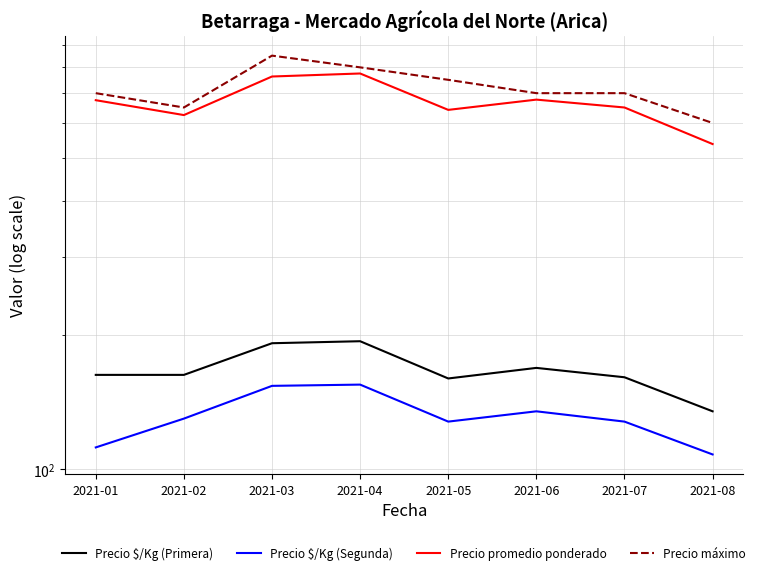

List the labels in order of Precio $/Kg (Primera) value, largest first.

2021-04, 2021-03, 2021-06, 2021-01, 2021-02, 2021-07, 2021-05, 2021-08